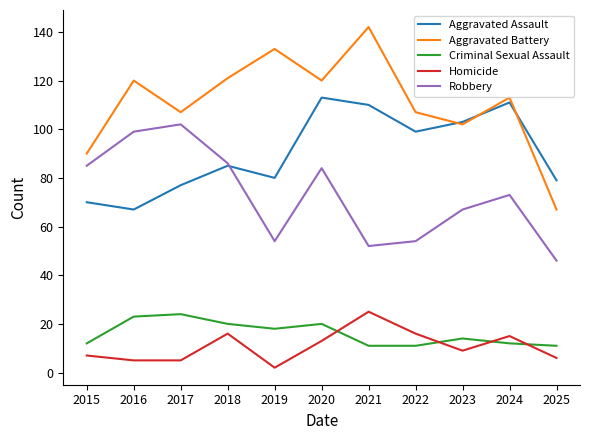

How many lines are shown in the chart?

5